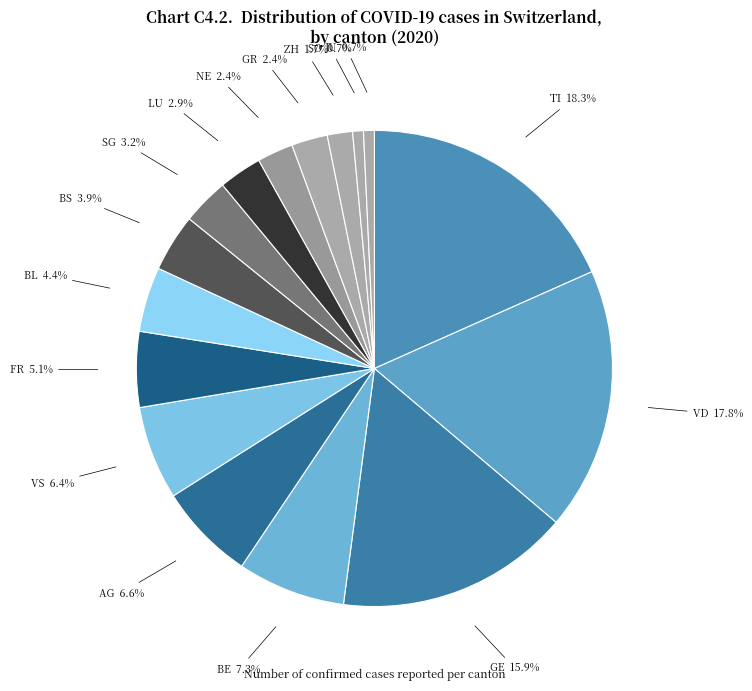

Which has a higher value, LU 2.9% or GE 15.9%?

GE 15.9%